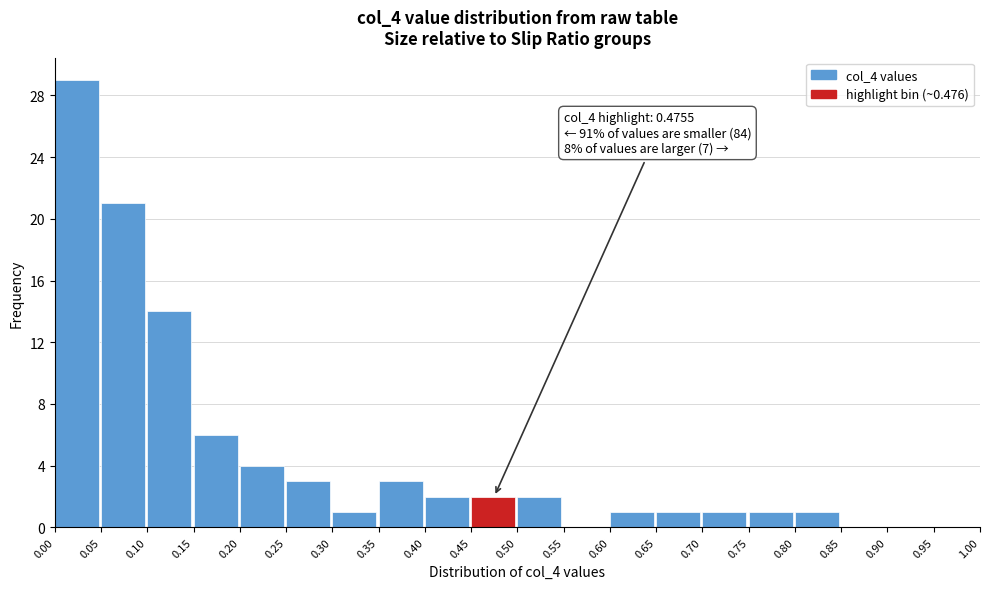

Over which range of the x-axis is the bar tallest?

0.00 to 0.05